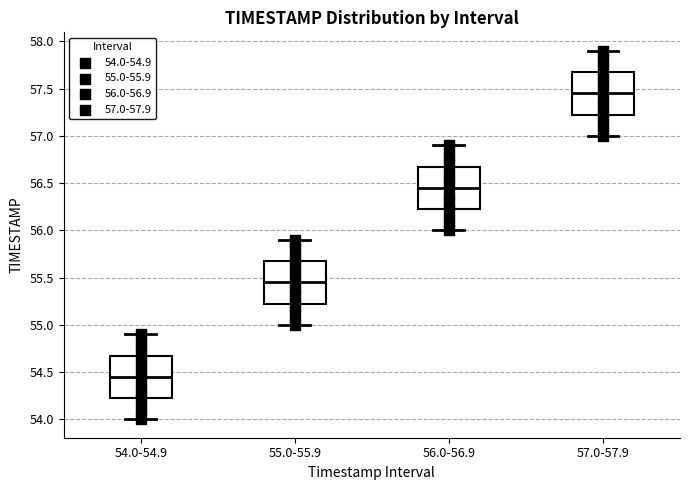

Which box has the highest median line?

57.0-57.9